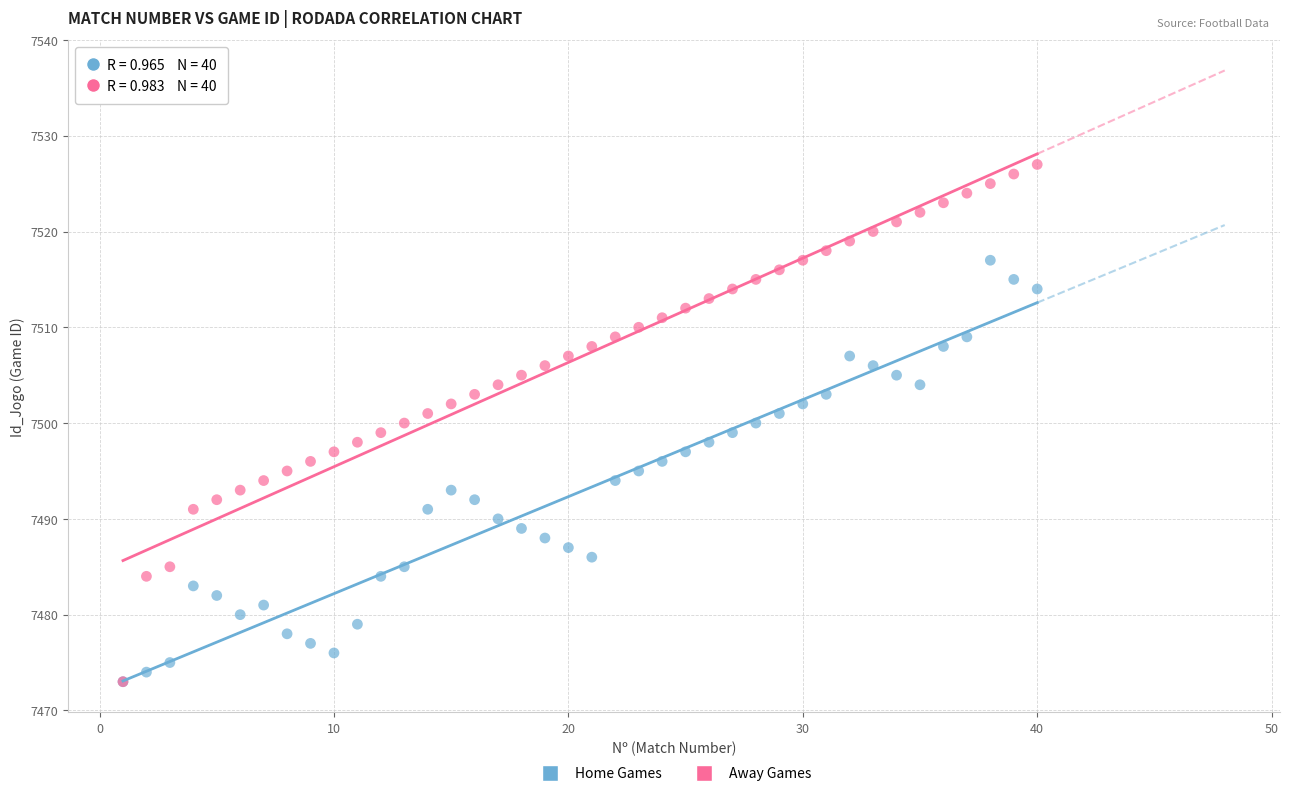

Which series reaches the maximum Y coordinate?

Away Games